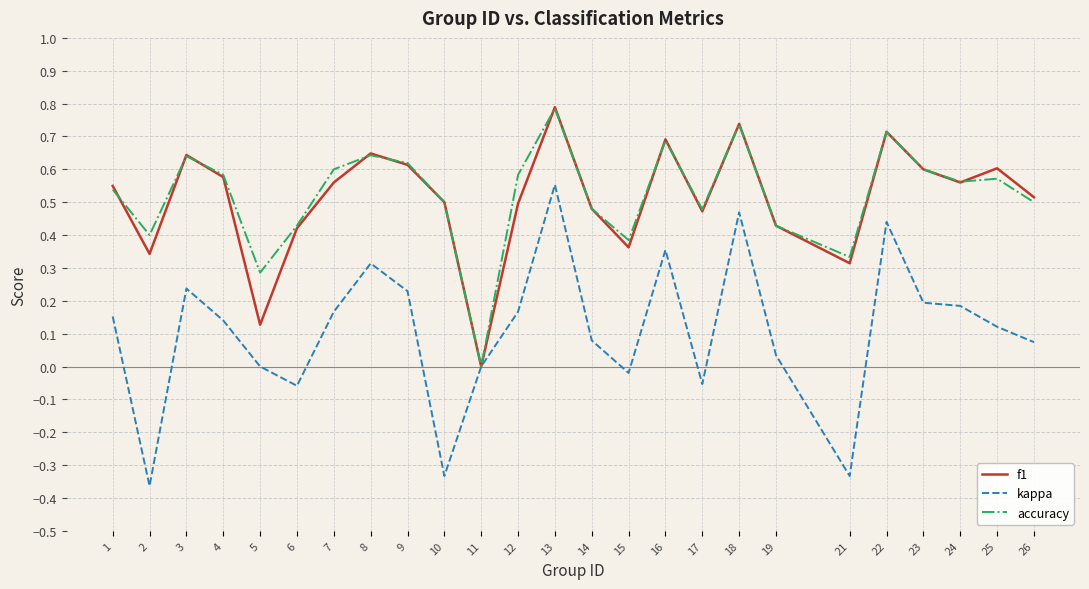

What is the maximum value shown in the chart?

0.8